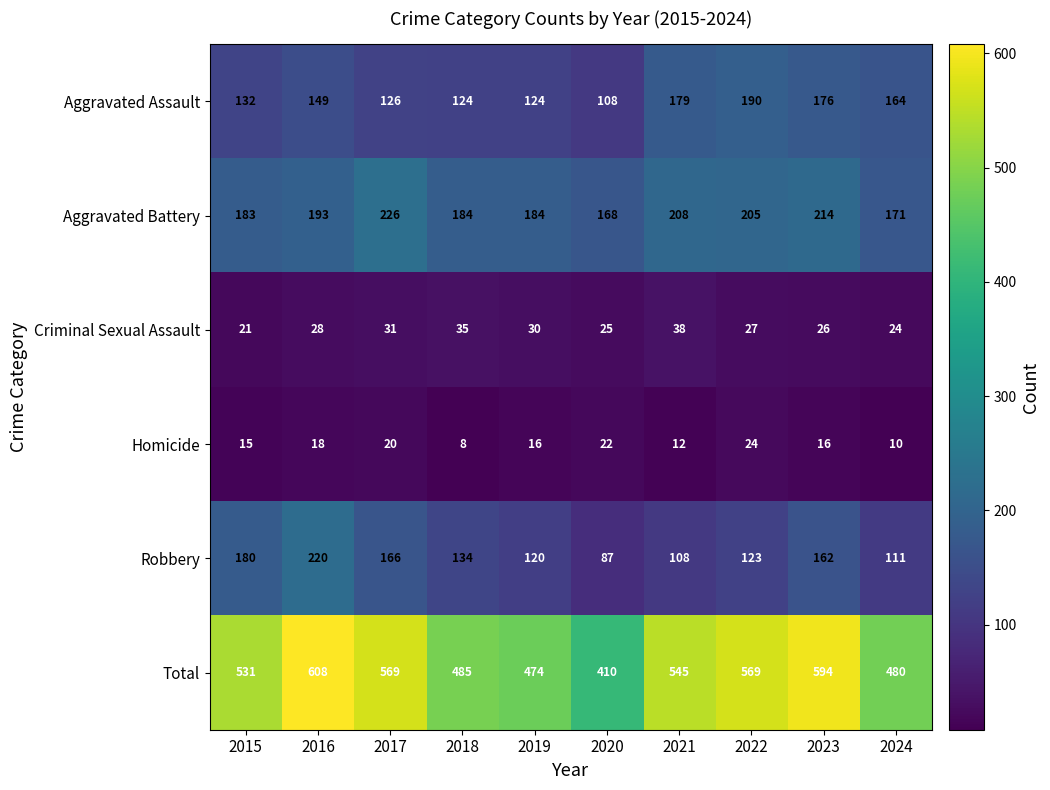

What is the maximum value for Aggravated Assault?

190